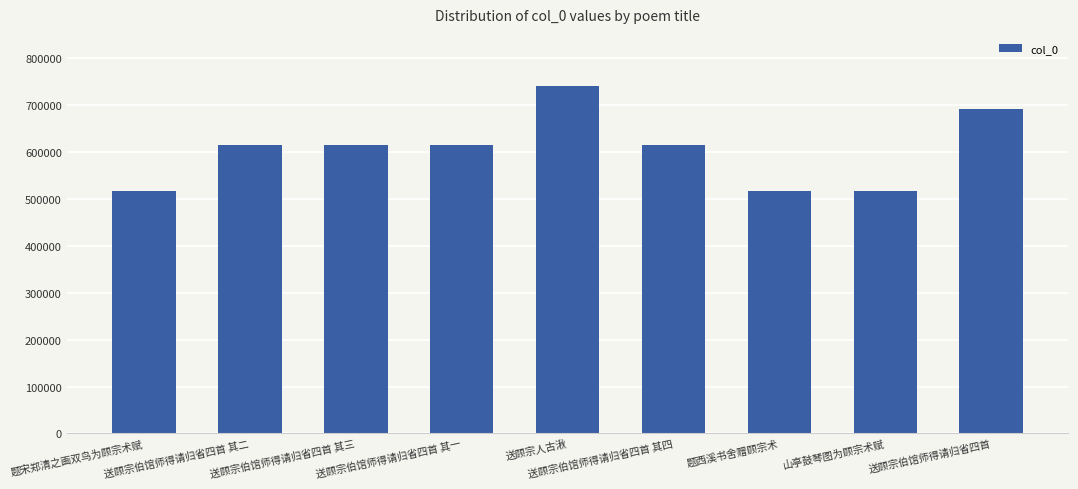

What is the difference between the maximum and second lowest values?

223661